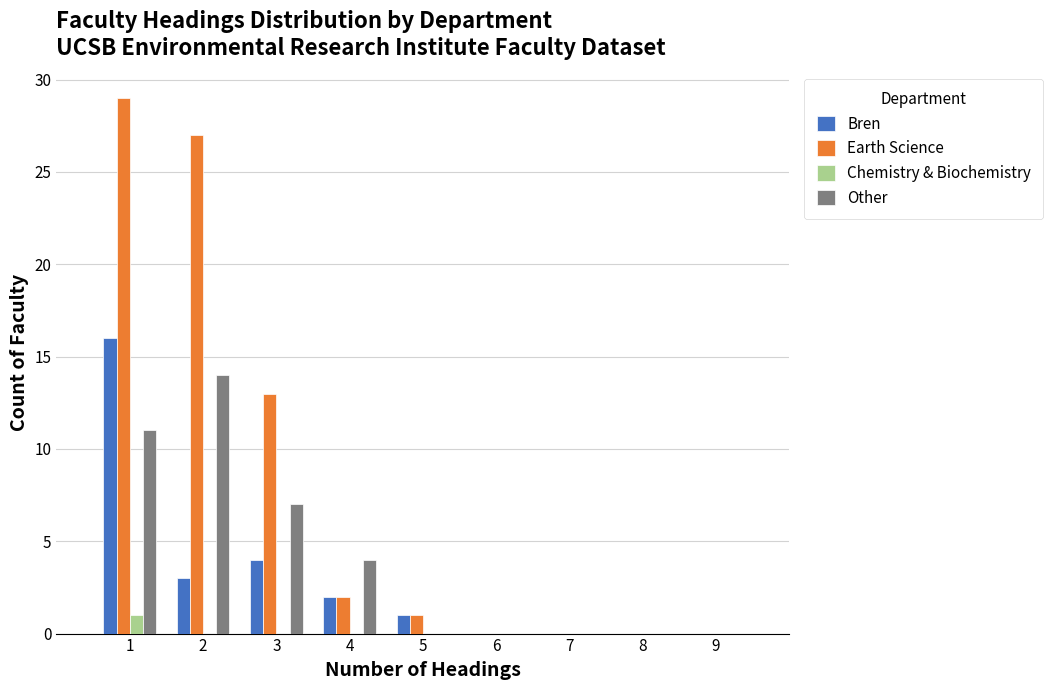

What is the sum of all Earth Science values?

72